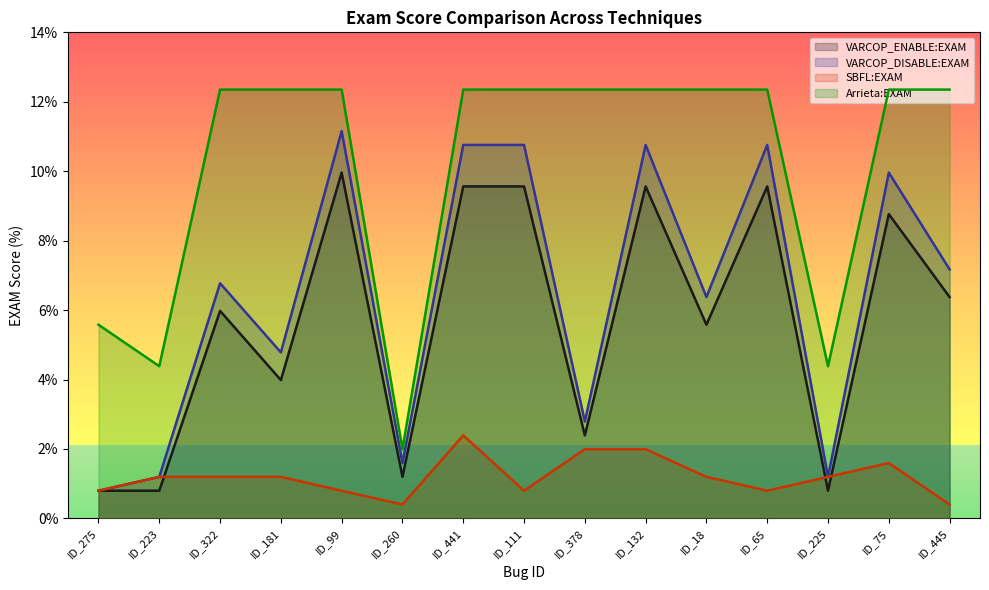

Rank the series by their maximum value, from highest to lowest.

Arrieta:EXAM, VARCOP_DISABLE:EXAM, VARCOP_ENABLE:EXAM, SBFL:EXAM